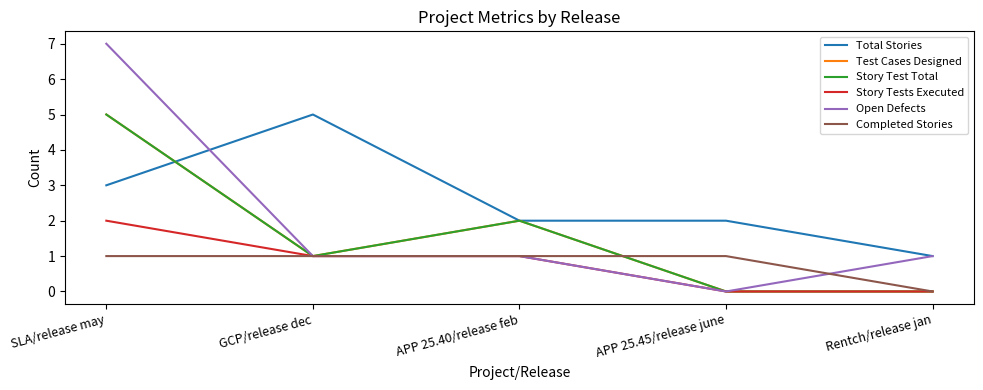

Is this an area chart (filled region under the line)?

No